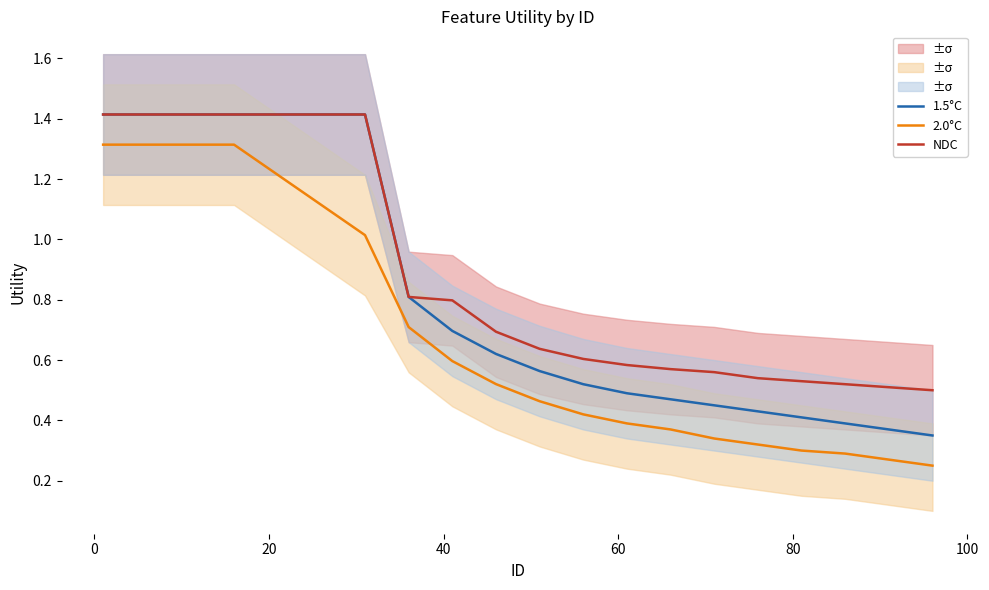

Reading left to right, list all the values displayed in this chart.

1.5°C: 1.4	1.4	1.4	1.4	1.4	1.4	1.4	0.8	0.7	0.6	0.6	0.5	0.5	0.5	0.5	0.4	0.4	0.4	0.4	0.3
2.0°C: 1.3	1.3	1.3	1.3	1.2	1.1	1.0	0.7	0.6	0.5	0.5	0.4	0.4	0.4	0.3	0.3	0.3	0.3	0.3	0.2
NDC: 1.4	1.4	1.4	1.4	1.4	1.4	1.4	0.8	0.8	0.7	0.6	0.6	0.6	0.6	0.6	0.5	0.5	0.5	0.5	0.5